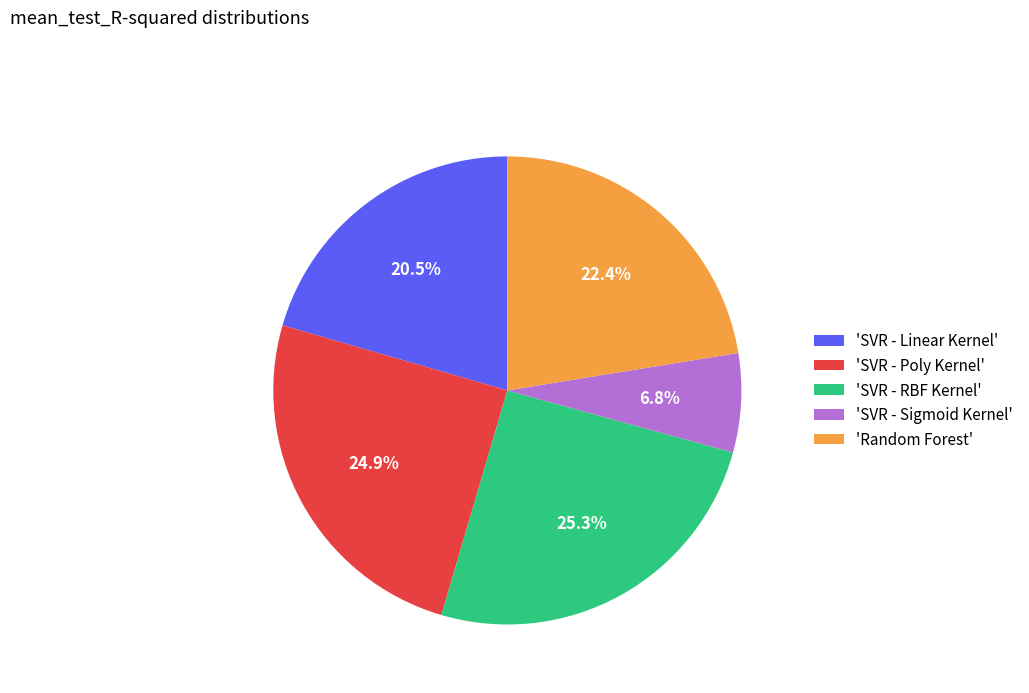

Which category has the smallest portion of the pie?

'SVR - Sigmoid Kernel'